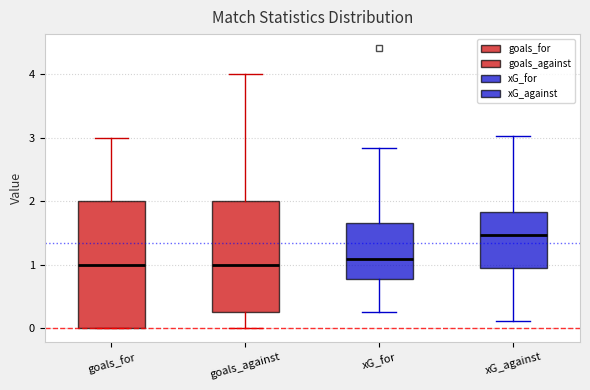

Reading left to right, transcribe this box plot: for each box, give where its median line is, the range the box spans, and where its two whiskers end, as read against the y-axis. The values are not printed on the chart, so give them approximately, as read against the axis.

goals_for: median 1.0, box 0.0 to 2.0, whiskers 0.0 to 3.0
goals_against: median 1.0, box 0.3 to 2.0, whiskers 0.0 to 4.0
xG_for: median 1.1, box 0.8 to 1.7, whiskers 0.3 to 2.8
xG_against: median 1.5, box 1.0 to 1.8, whiskers 0.1 to 3.0